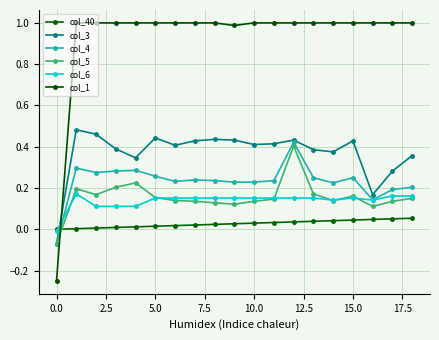

How many lines are shown in the chart?

6